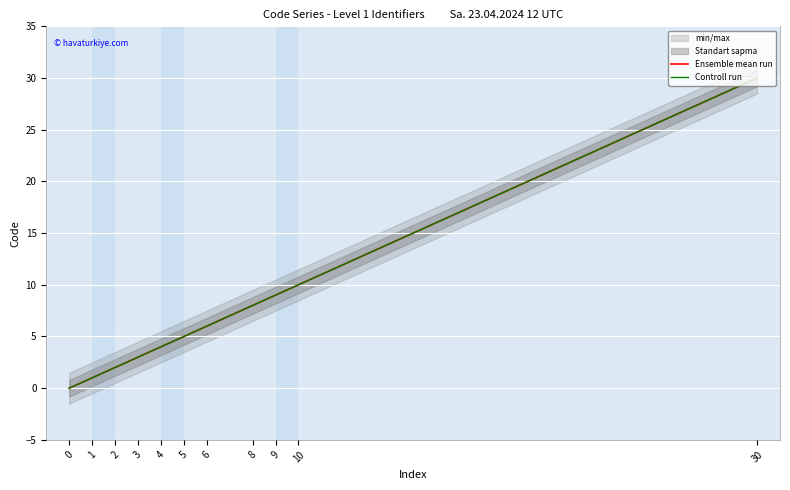

Which has a higher value, 6 or 5?

6